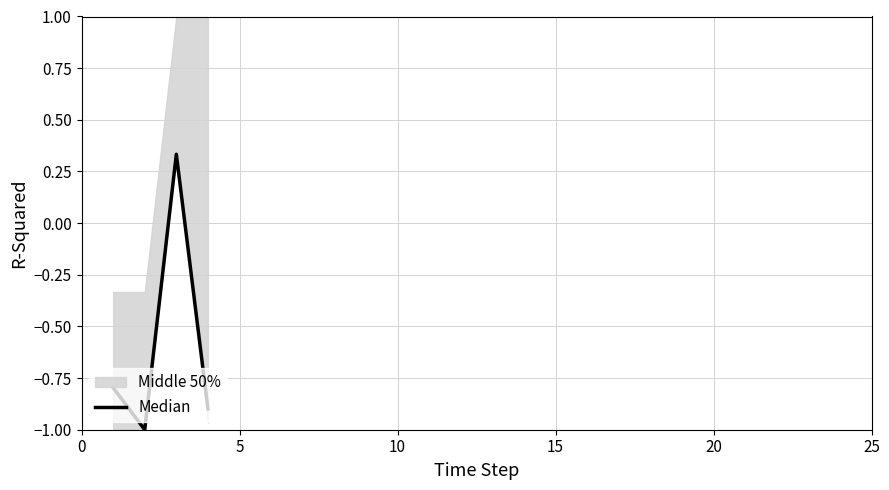

What is the difference between the second highest and second lowest values?

0.1